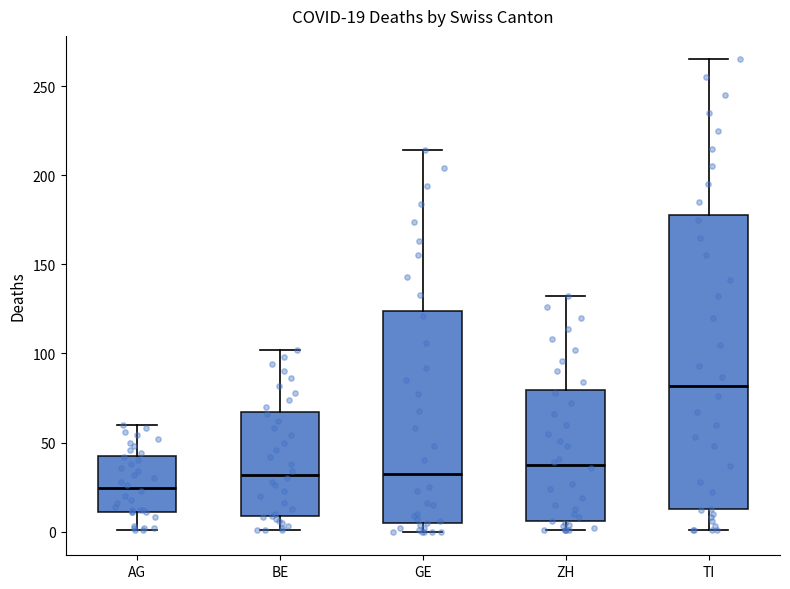

Which box has the highest median line?

TI